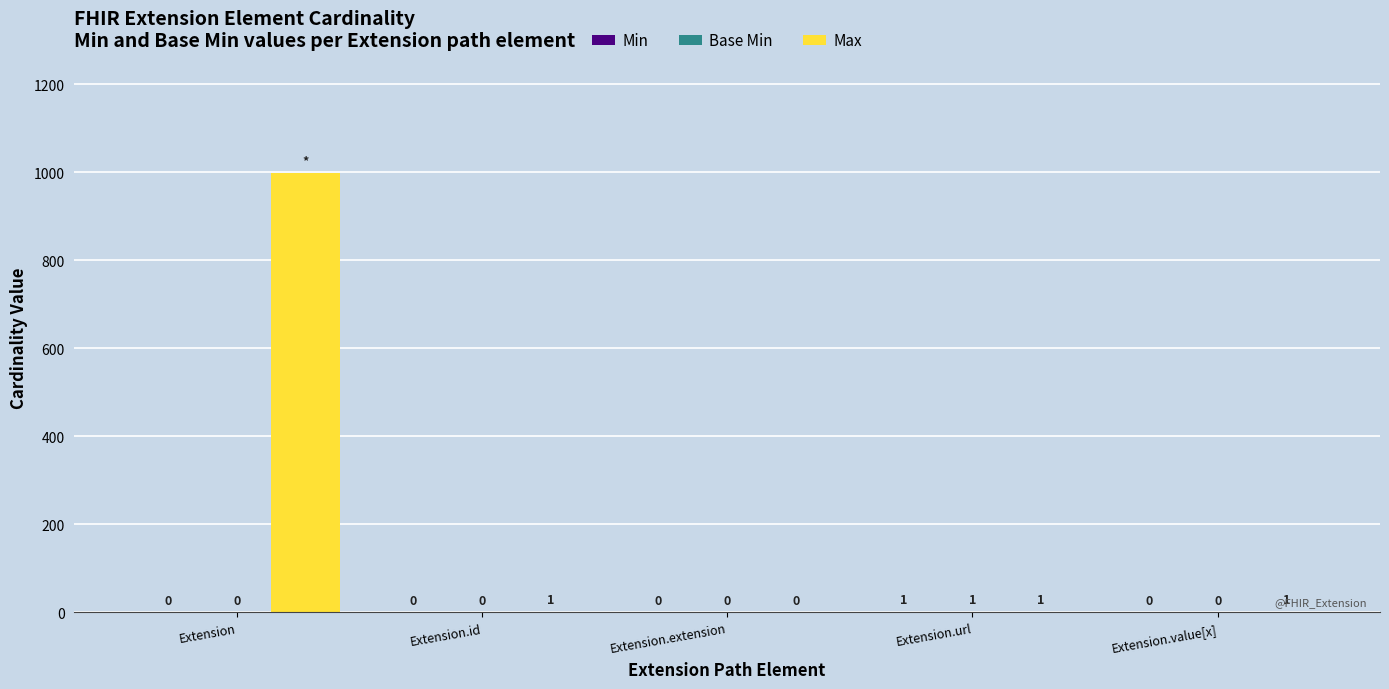

How many groups of bars are there?

5